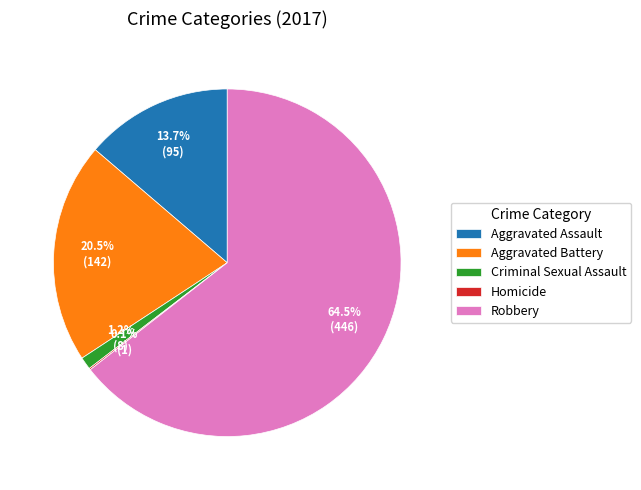

Is Criminal Sexual Assault the majority of the pie?

No